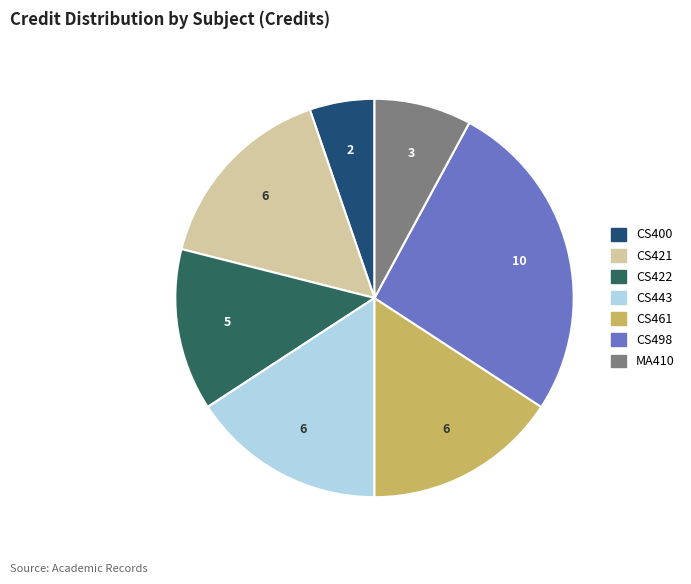

Count the number of slices in the pie.

7